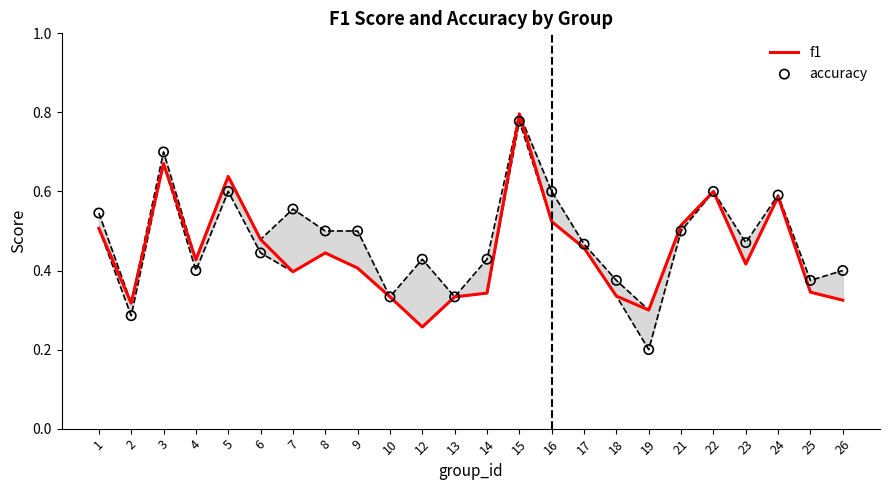

Which series reaches the maximum Y coordinate?

f1